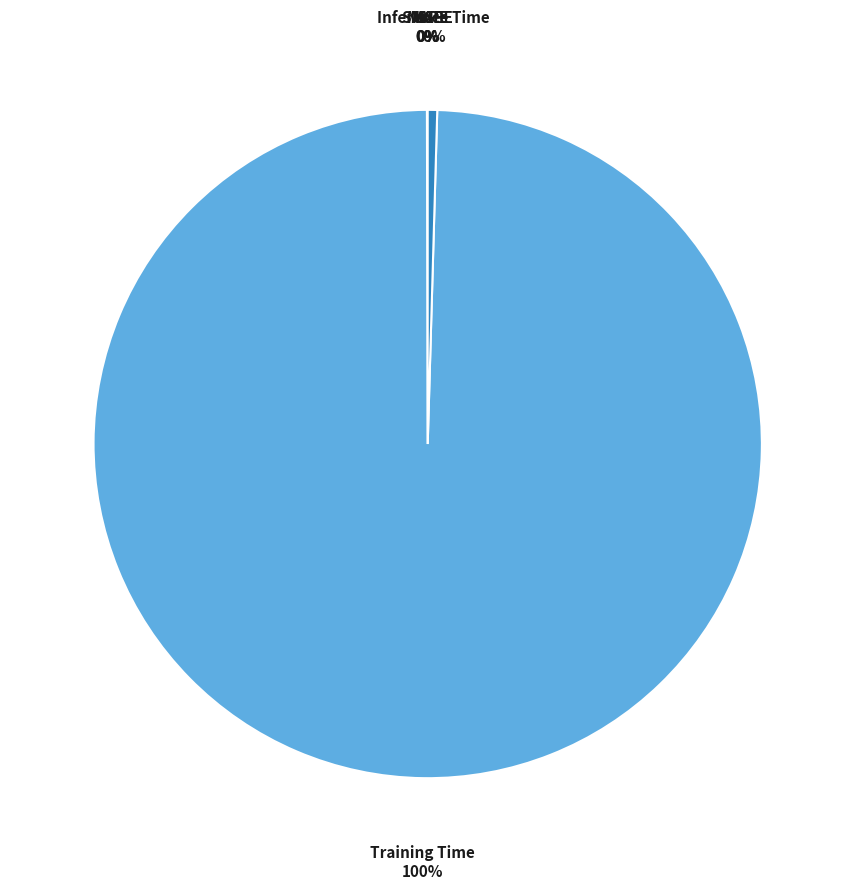

Rank the categories by value from highest to lowest.

Training Time, Inference Time, MAPE, SMAPE, MSE